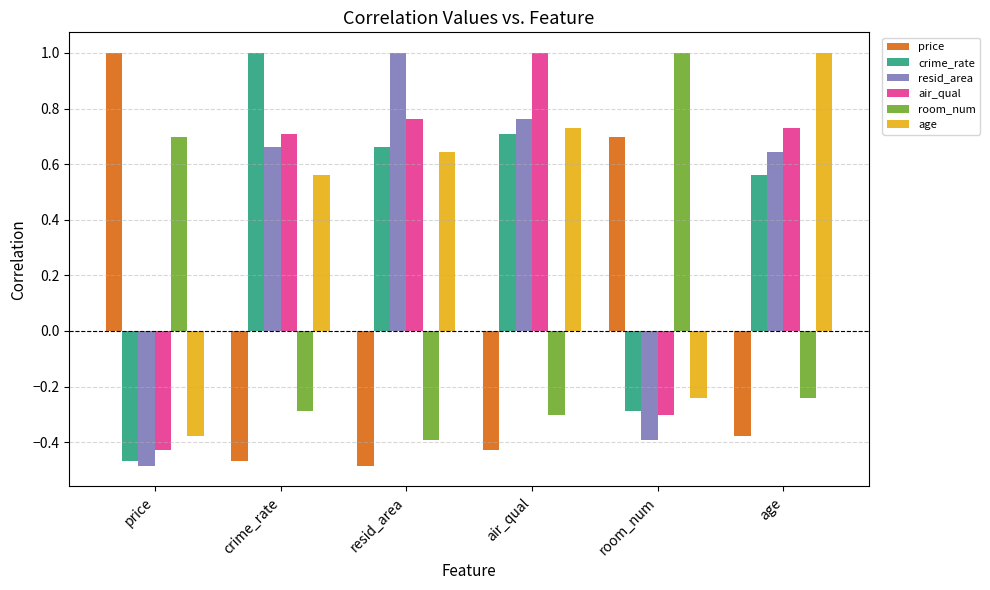

At which label does air_qual reach its minimum?

price